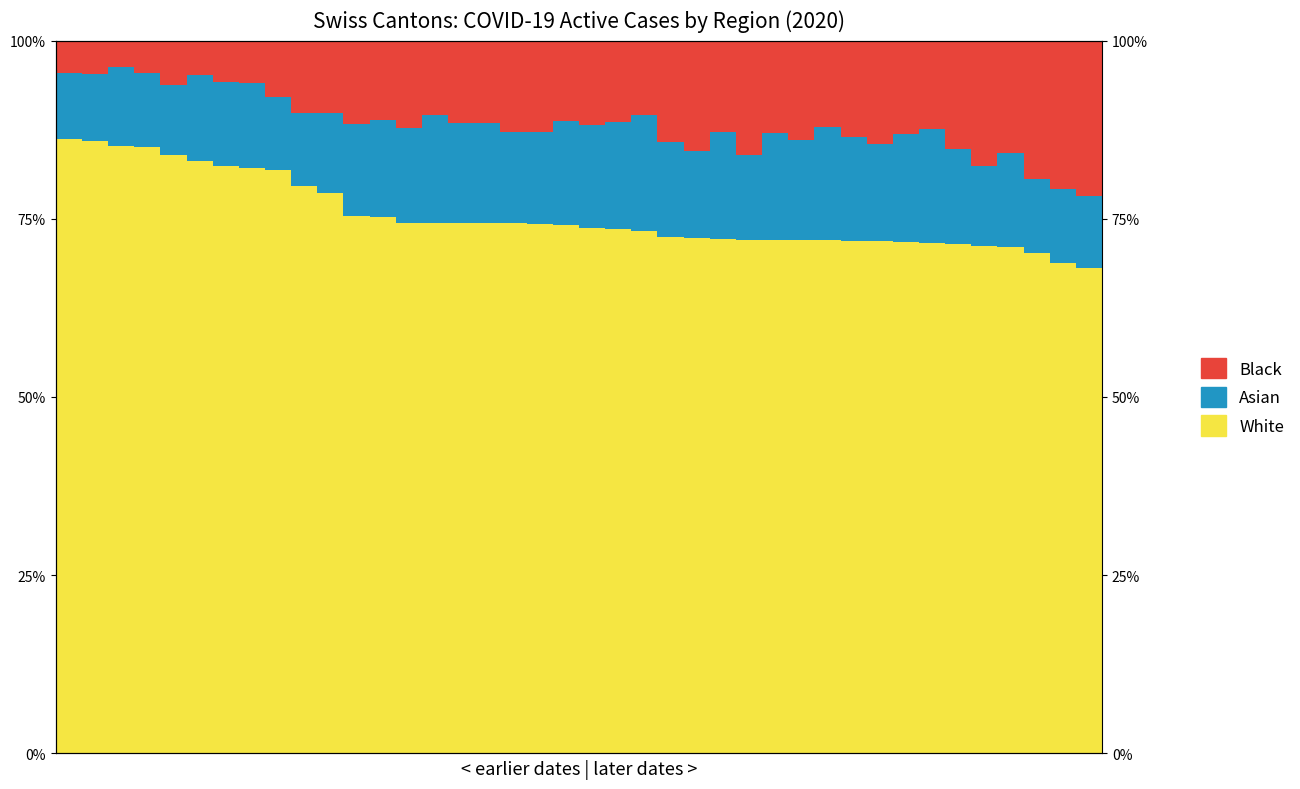

The Asian series shows 17.3 at 35. True or false?

False